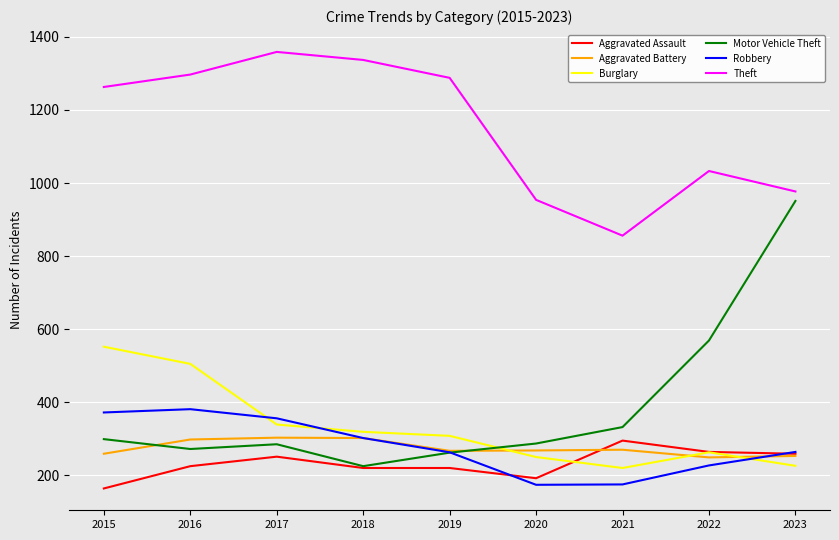

True or false: Robbery and Theft cross at least once.

False